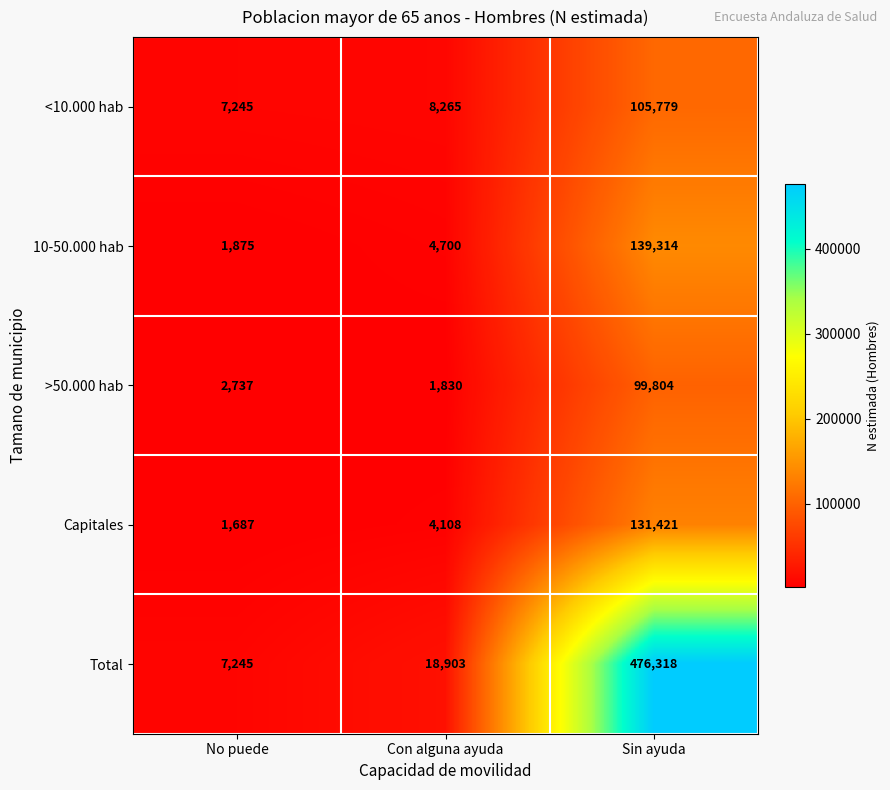

The Capitales series shows 1687 at No puede. True or false?

True